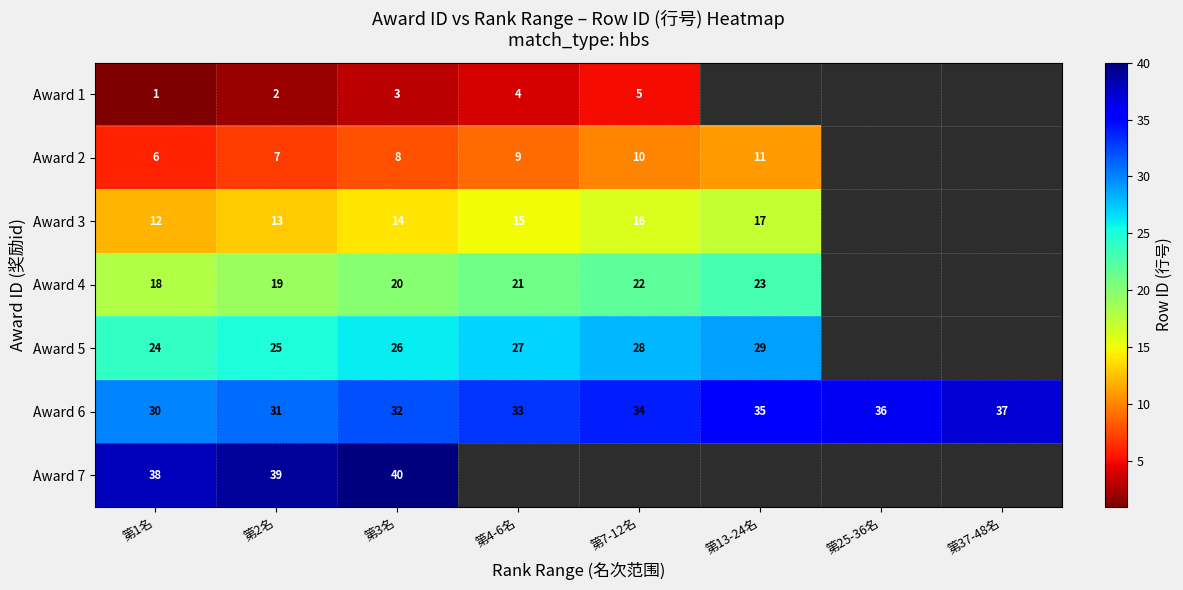

Is the value of Award 7 at 第2名 greater than the value of Award 4 at 第2名?

Yes